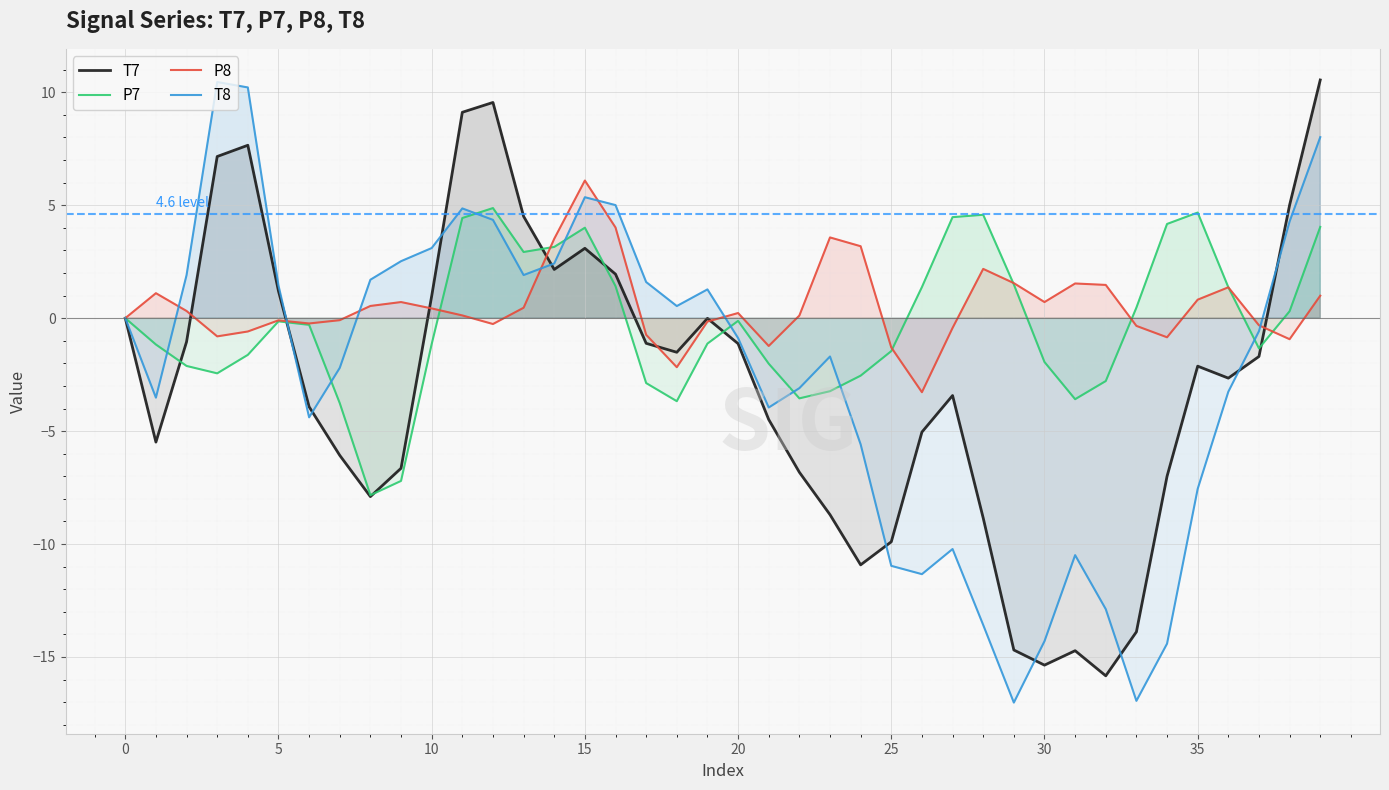

How many negative values does the T7 series have?

27